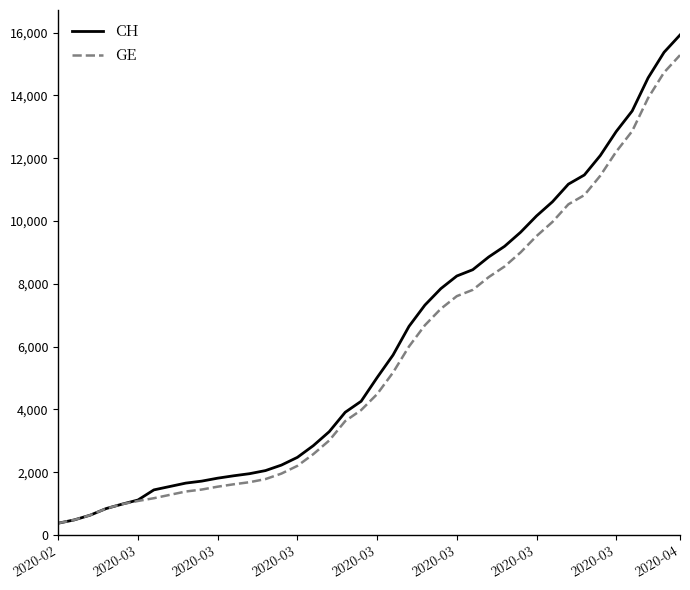

What is the smallest value displayed?

375